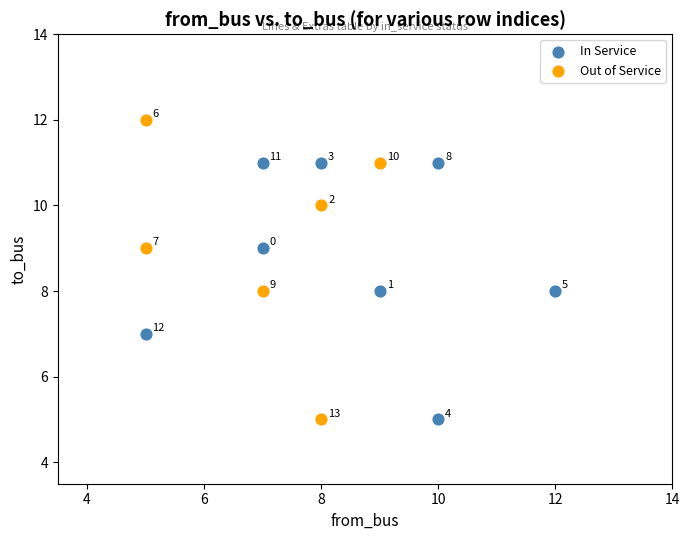

Which series has the largest Y range (max minus min)?

Out of Service